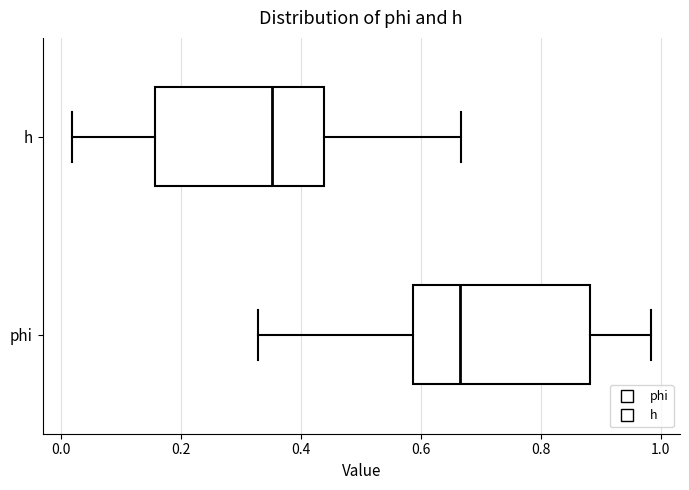

Which box has the furthest to the right median line?

phi